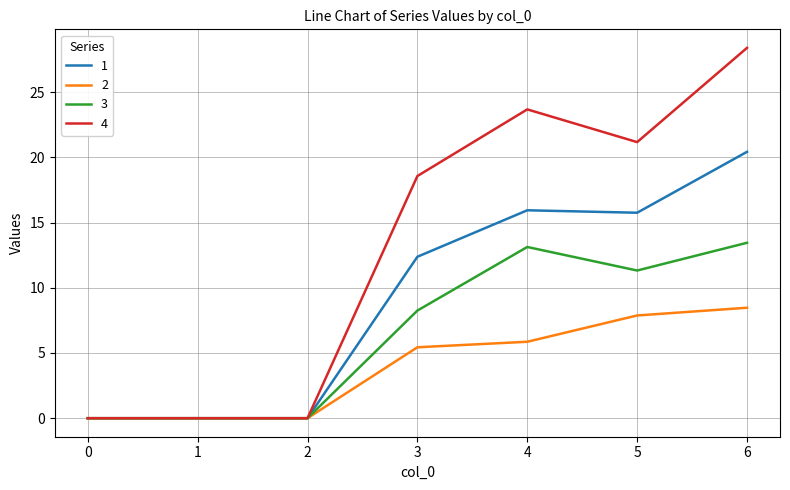

Which series has the largest total across all categories?

4